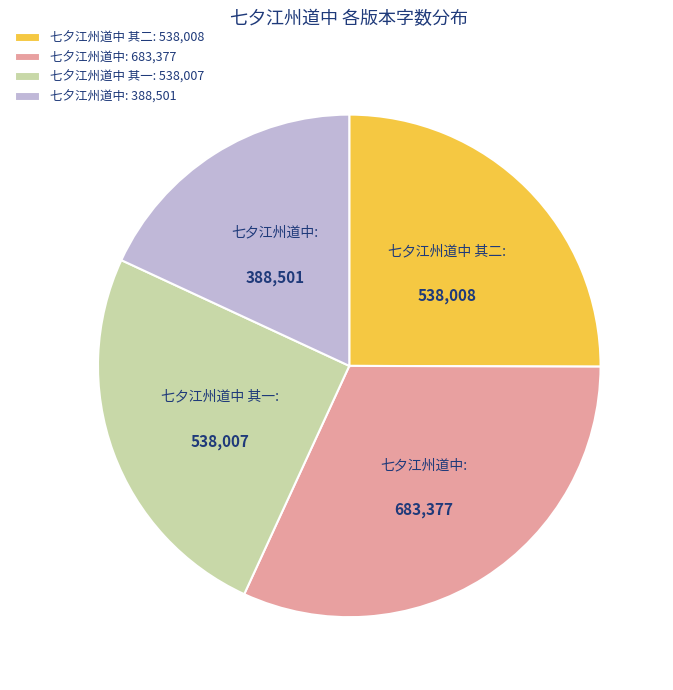

Combined, do 七夕江州道中: 388,501 and 七夕江州道中 其二: 538,008 account for over 50%?

No